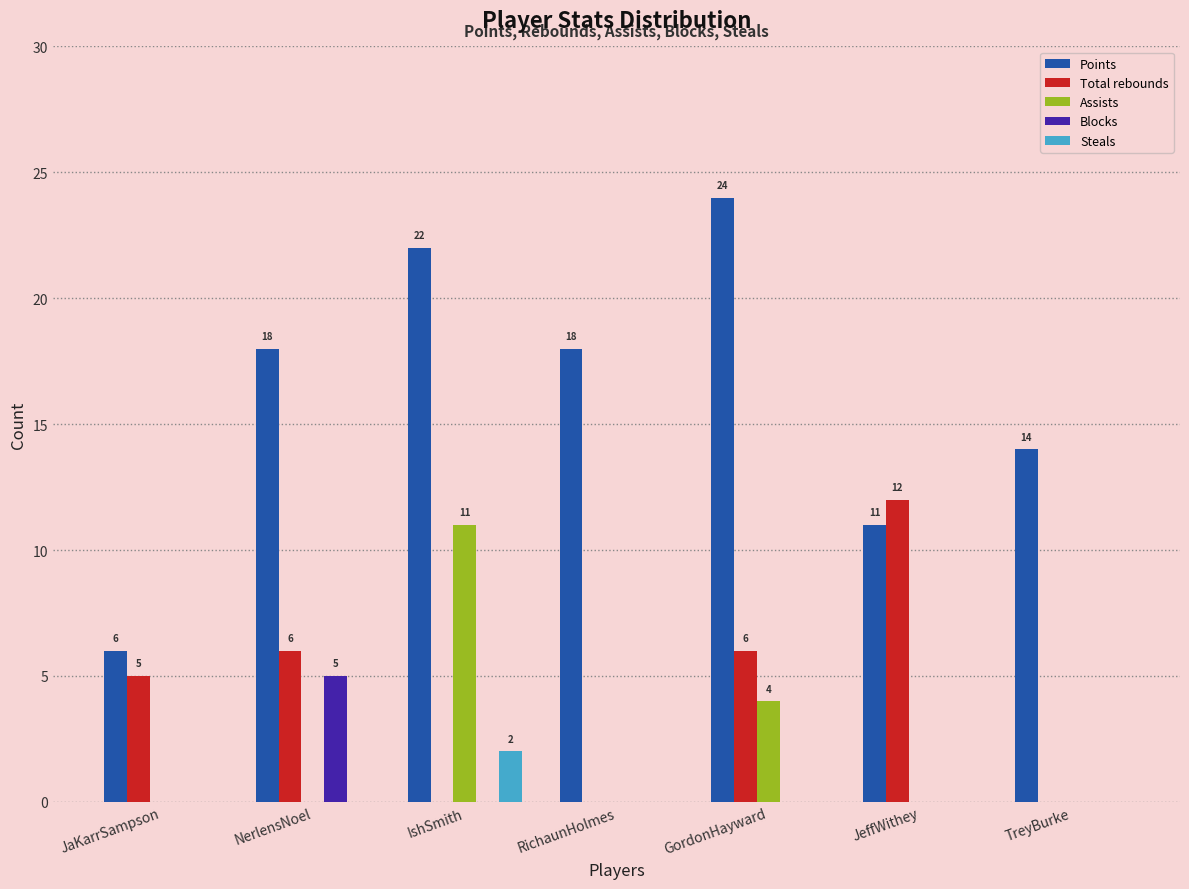

What is the sum of all Points values?

113